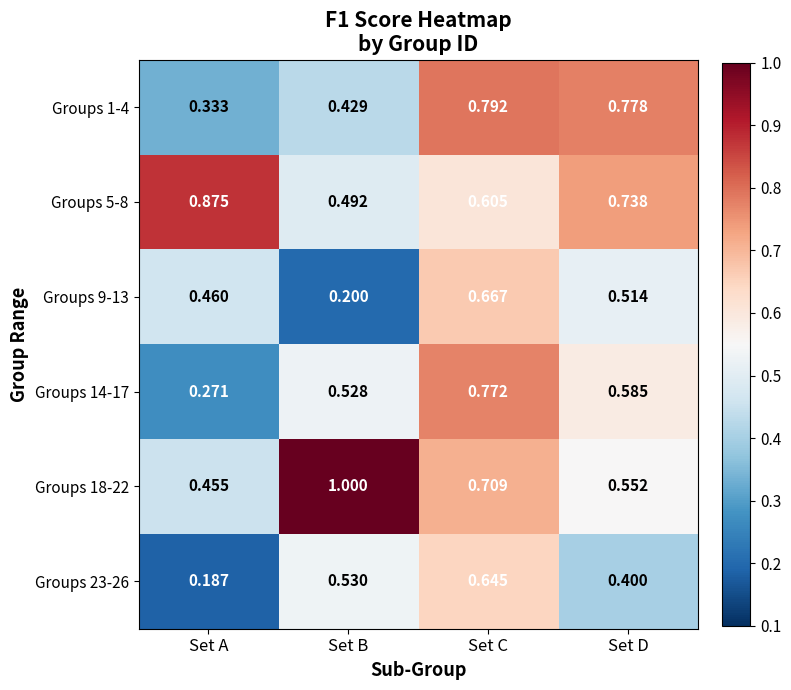

At which label does Groups 23-26 reach its peak?

Set C